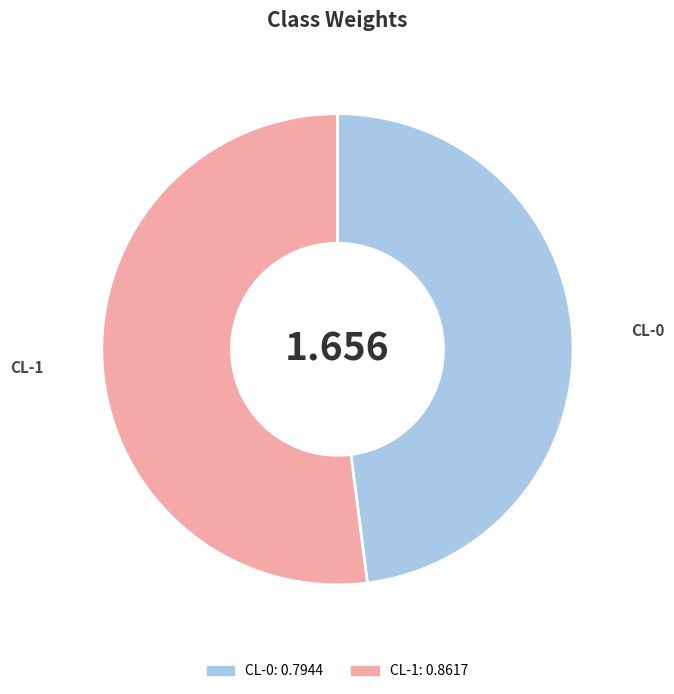

Which has a higher value, CL-0 or CL-1?

CL-1